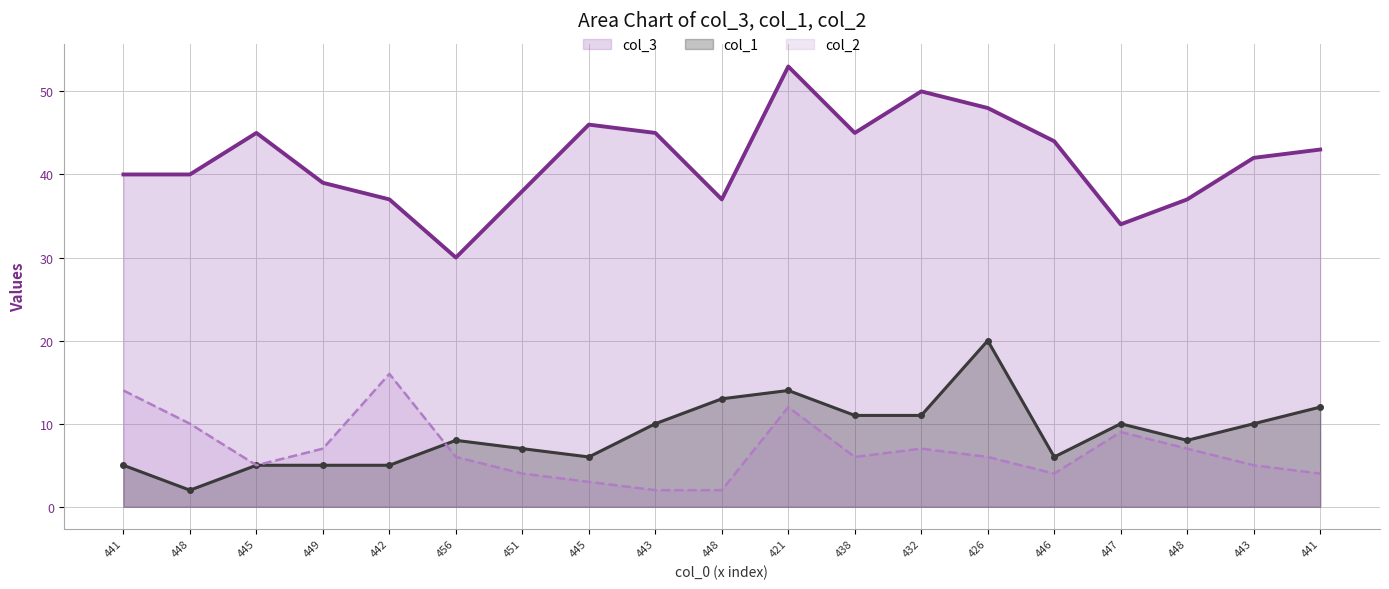

What are all the series names shown in the legend?

col_3, col_1, col_2